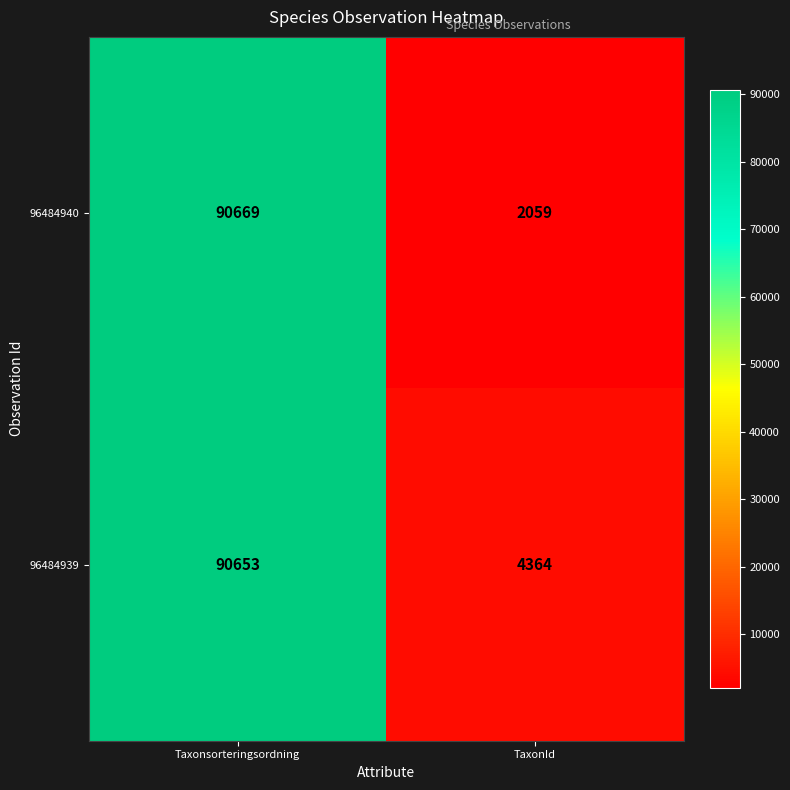

What is the maximum value for 96484940?

90669